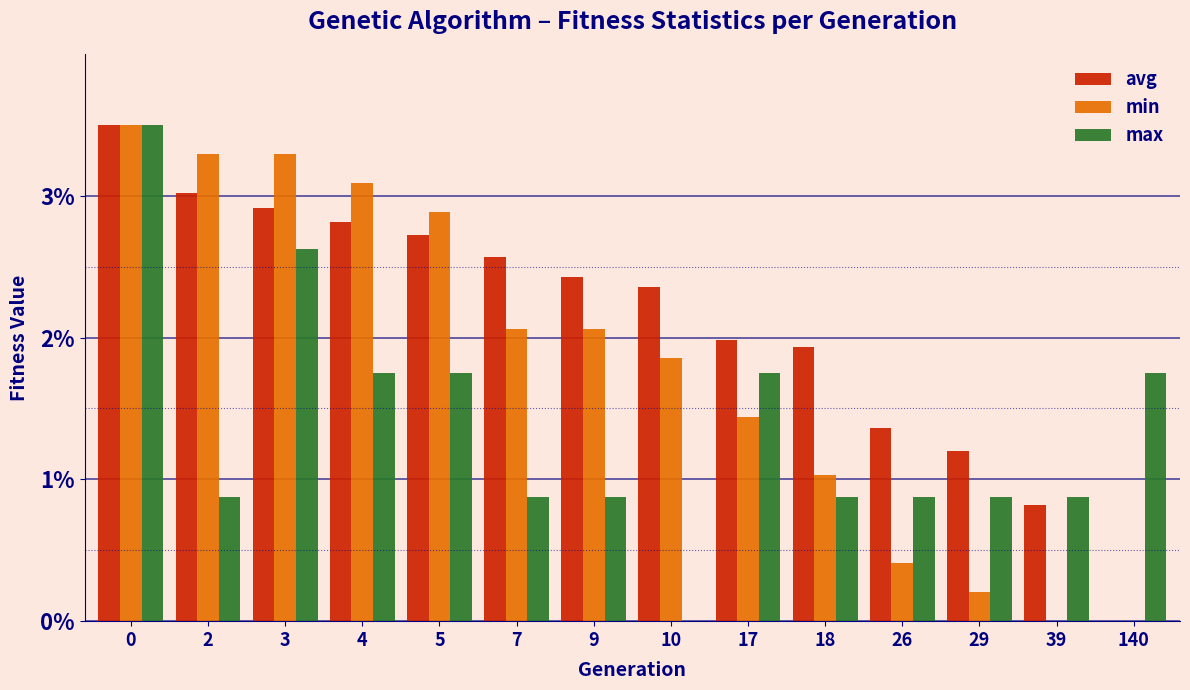

Which series has the largest total across all categories?

avg